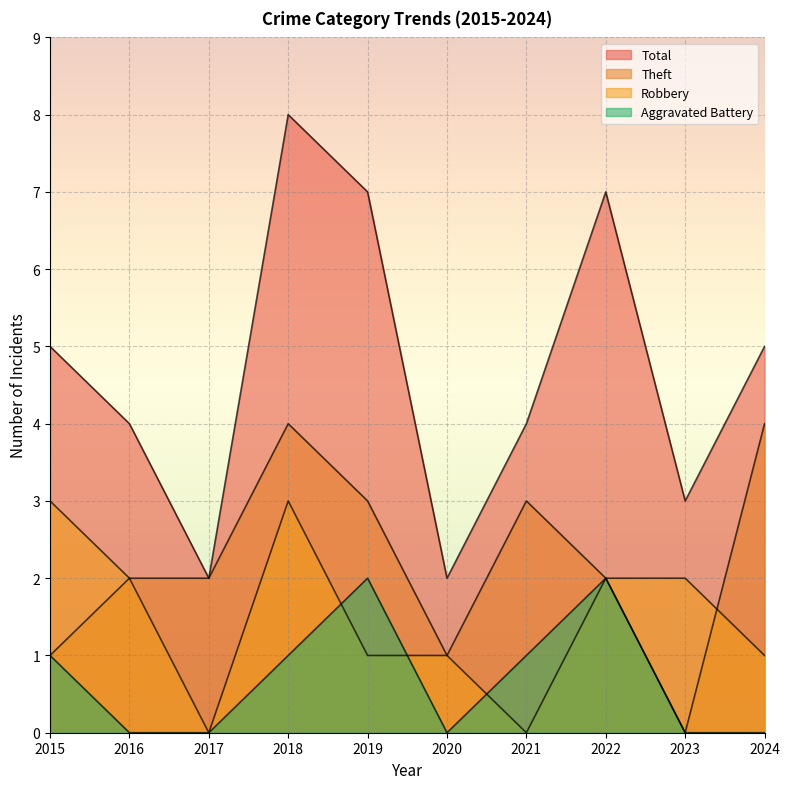

Between 2016 and 2017, which is larger?

2016